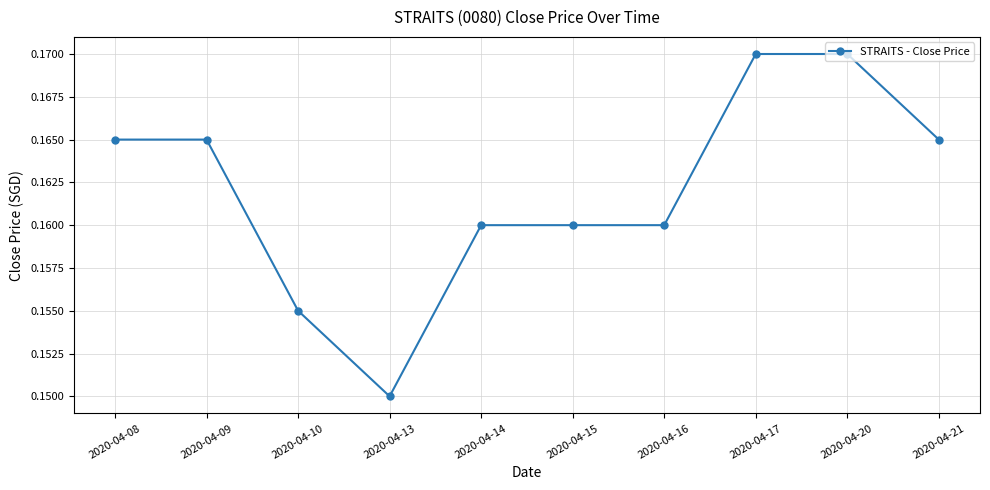

Between 2020-04-21 and 2020-04-15, which is larger?

2020-04-21